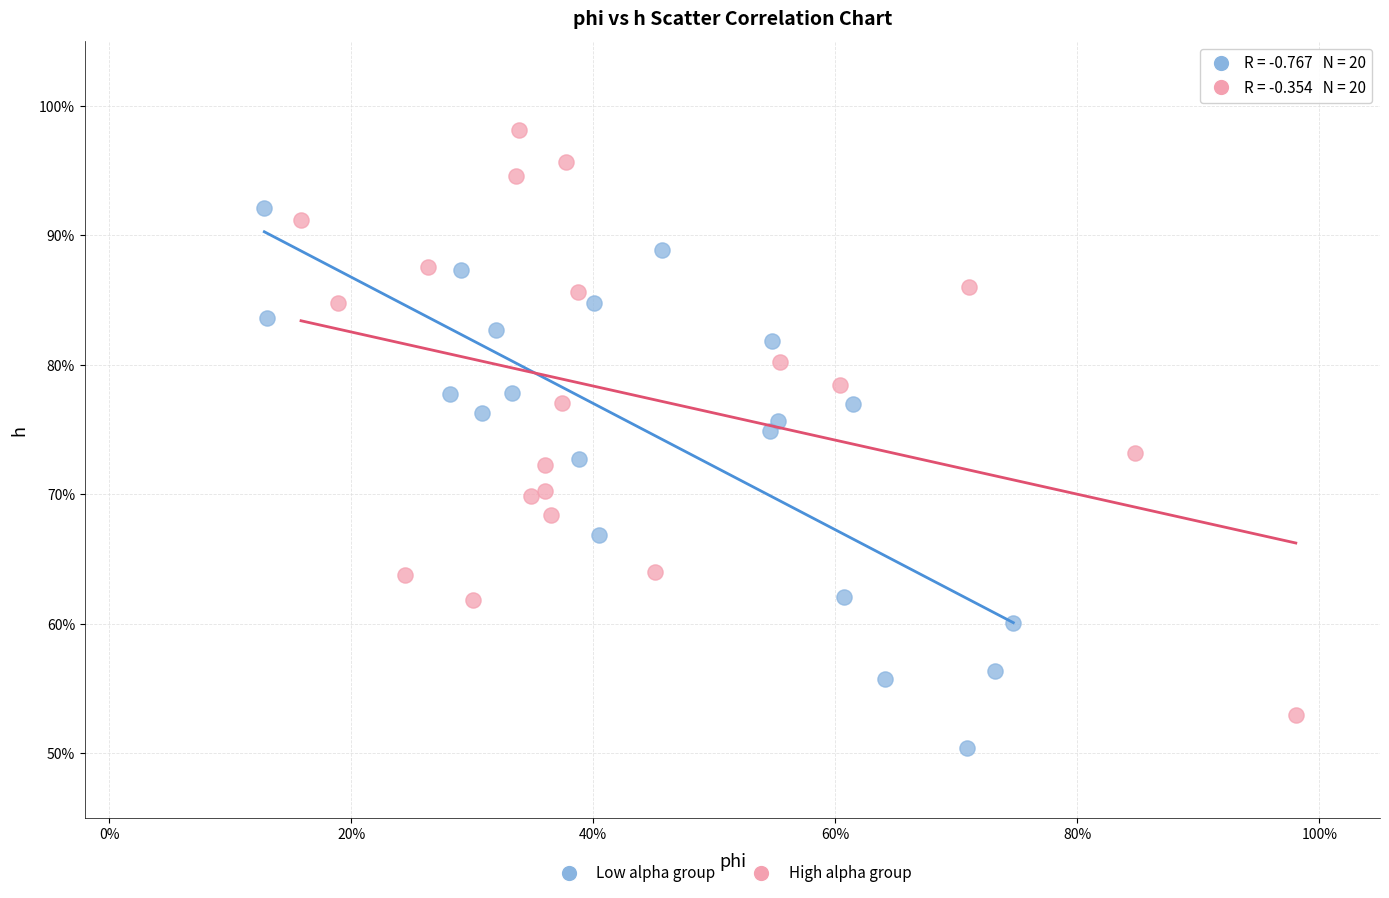

Which series has the widest spread of Y values?

High alpha group